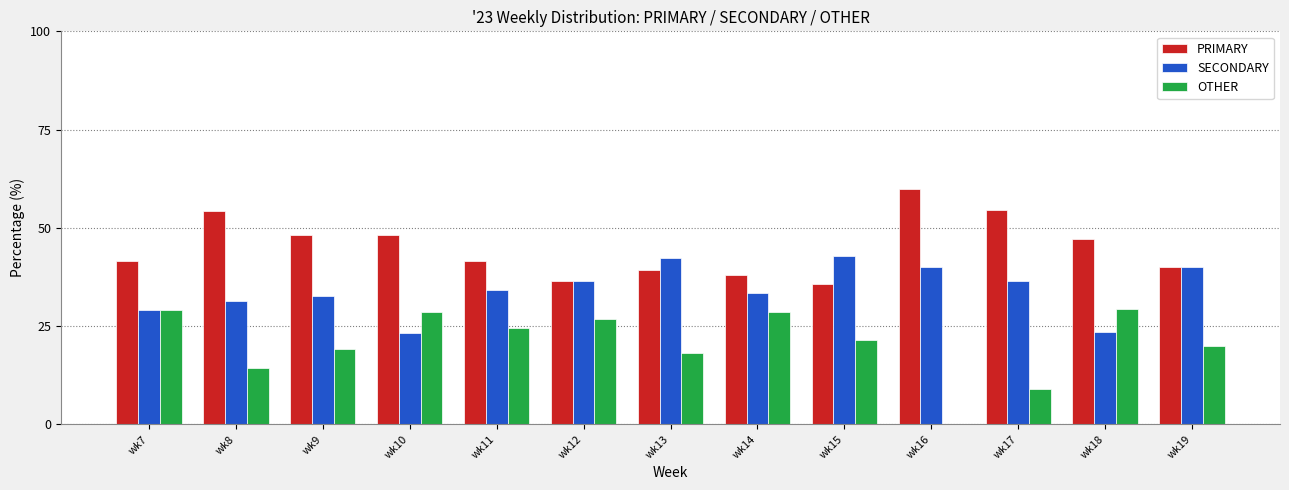

At which label does PRIMARY reach its peak?

wk16